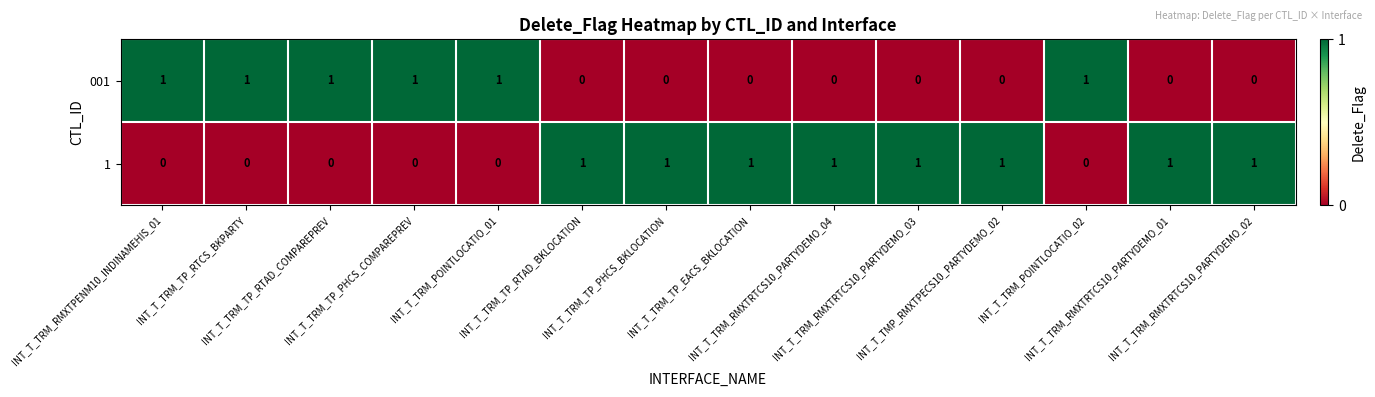

How many 1 values are between 0 and 1?

14